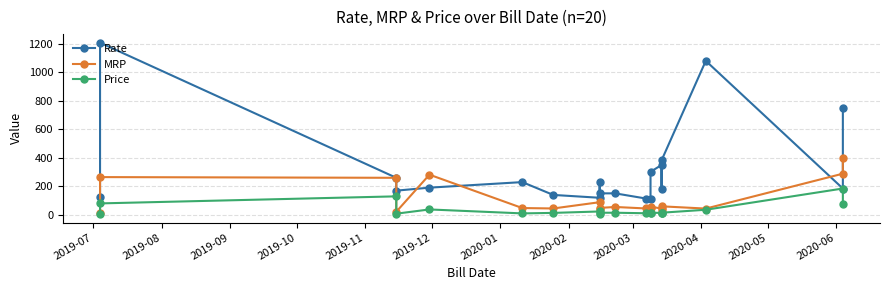

Which series has the largest range (max minus min)?

Rate